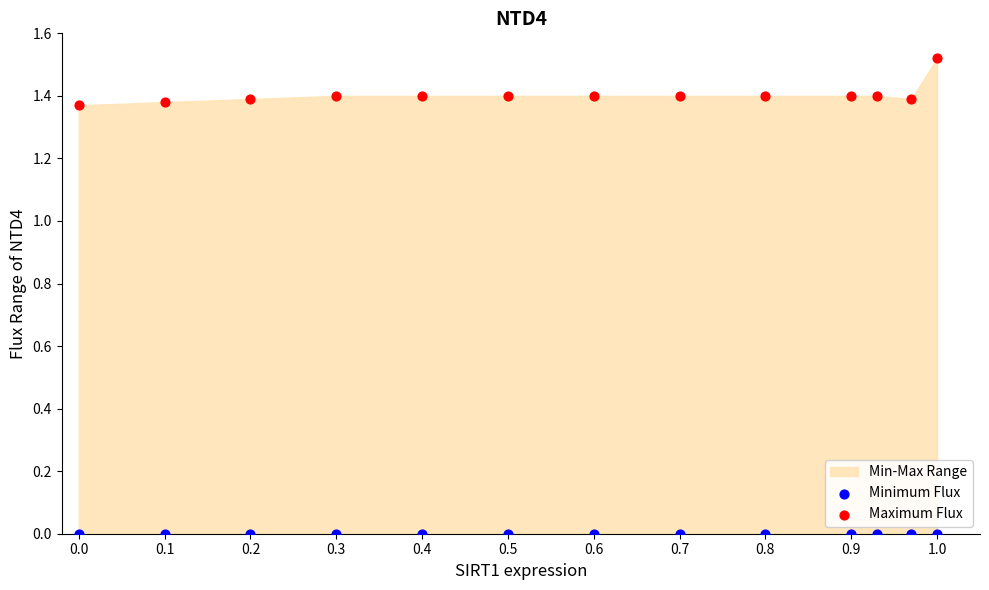

Which series reaches the minimum Y coordinate?

Minimum Flux